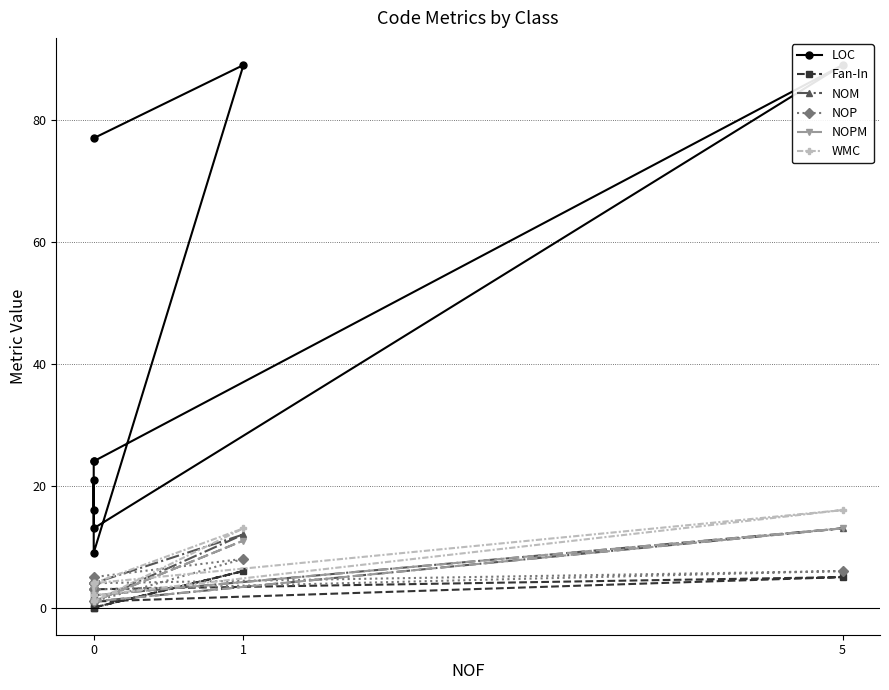

True or false: NOM and WMC intersect in this chart.

False